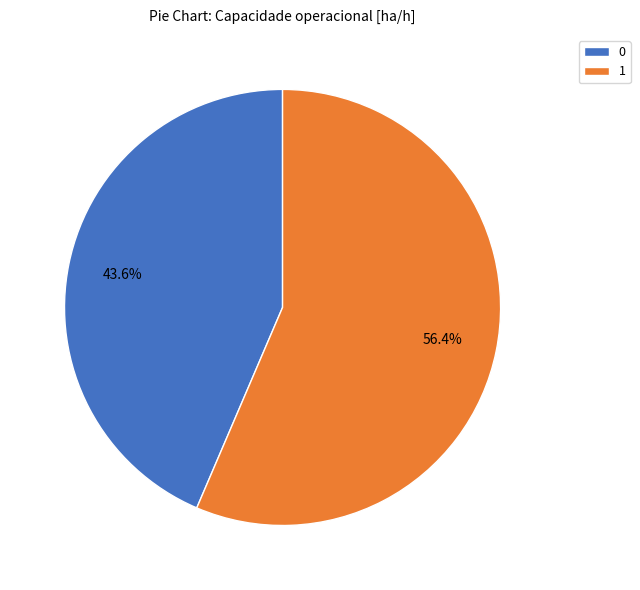

Does 1 account for over 50% of the chart?

Yes